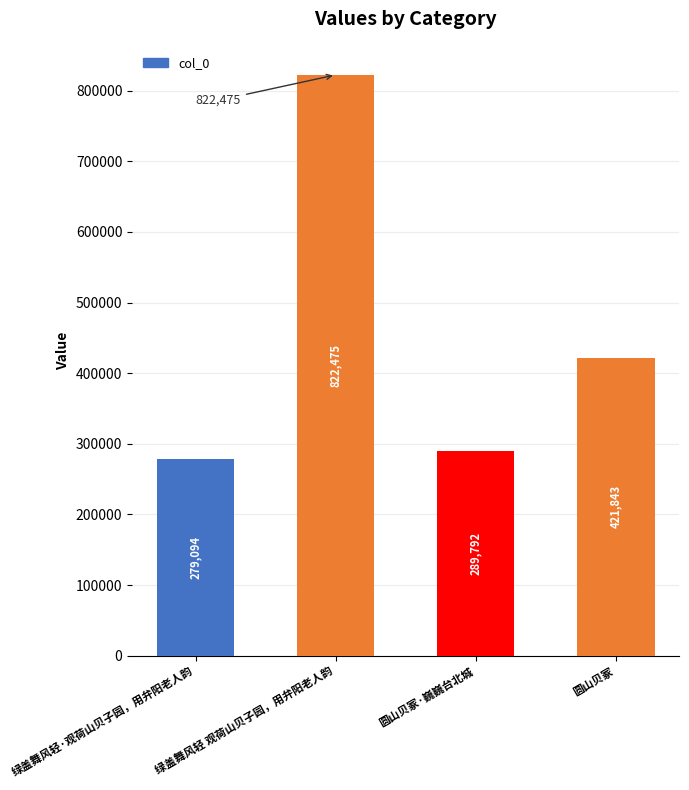

What is the label of the 1st bar from the right?

圆山贝冢